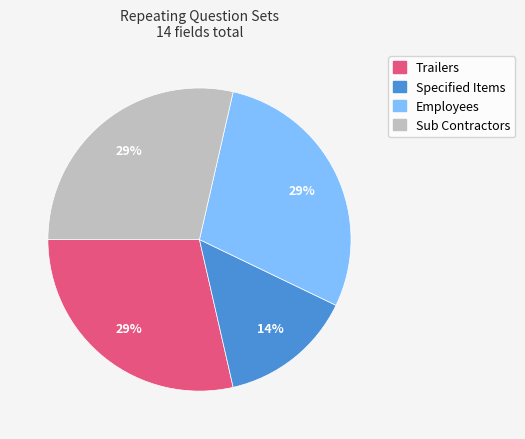

Is there any slice that represents more than half of the pie?

No